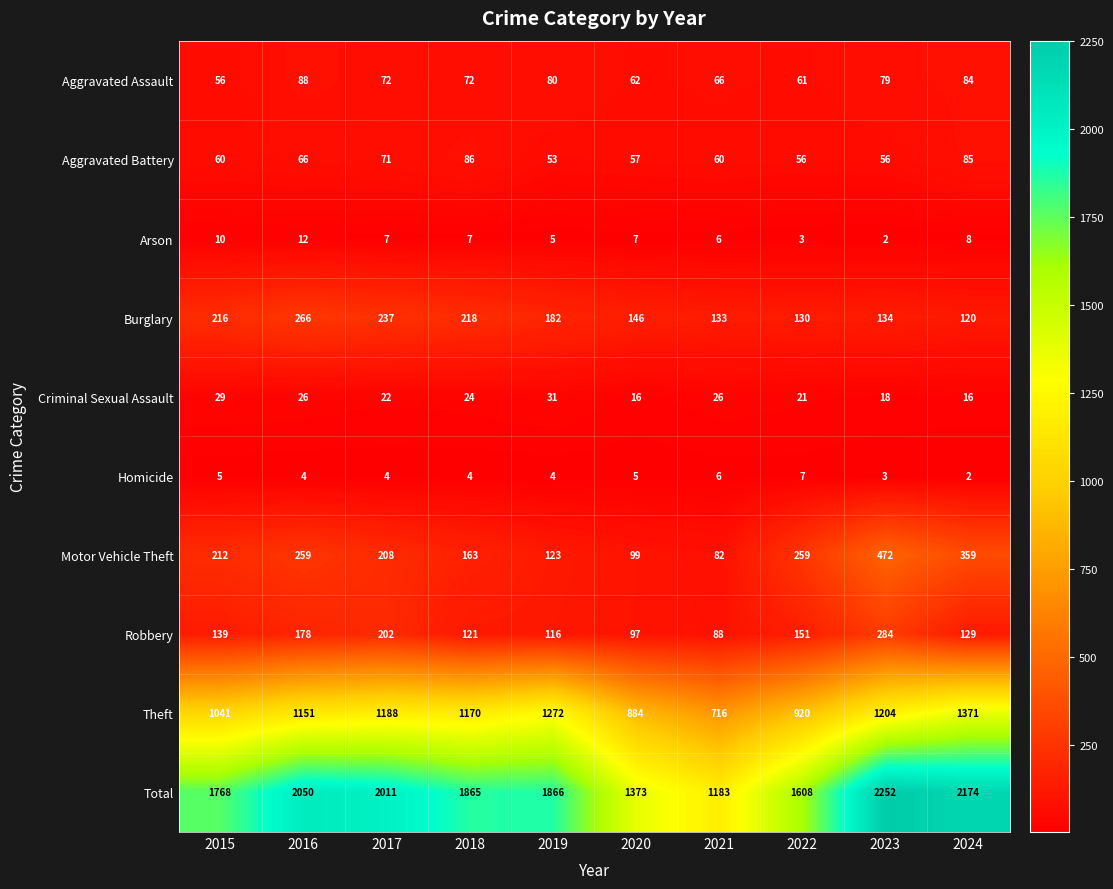

At how many categories does at least one series exceed 1671?

7